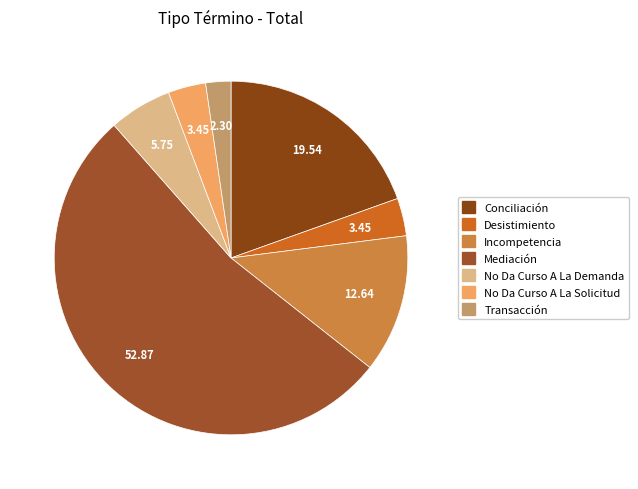

Rank the categories by value from lowest to highest.

Transacción, Desistimiento, No Da Curso A La Solicitud, No Da Curso A La Demanda, Incompetencia, Conciliación, Mediación